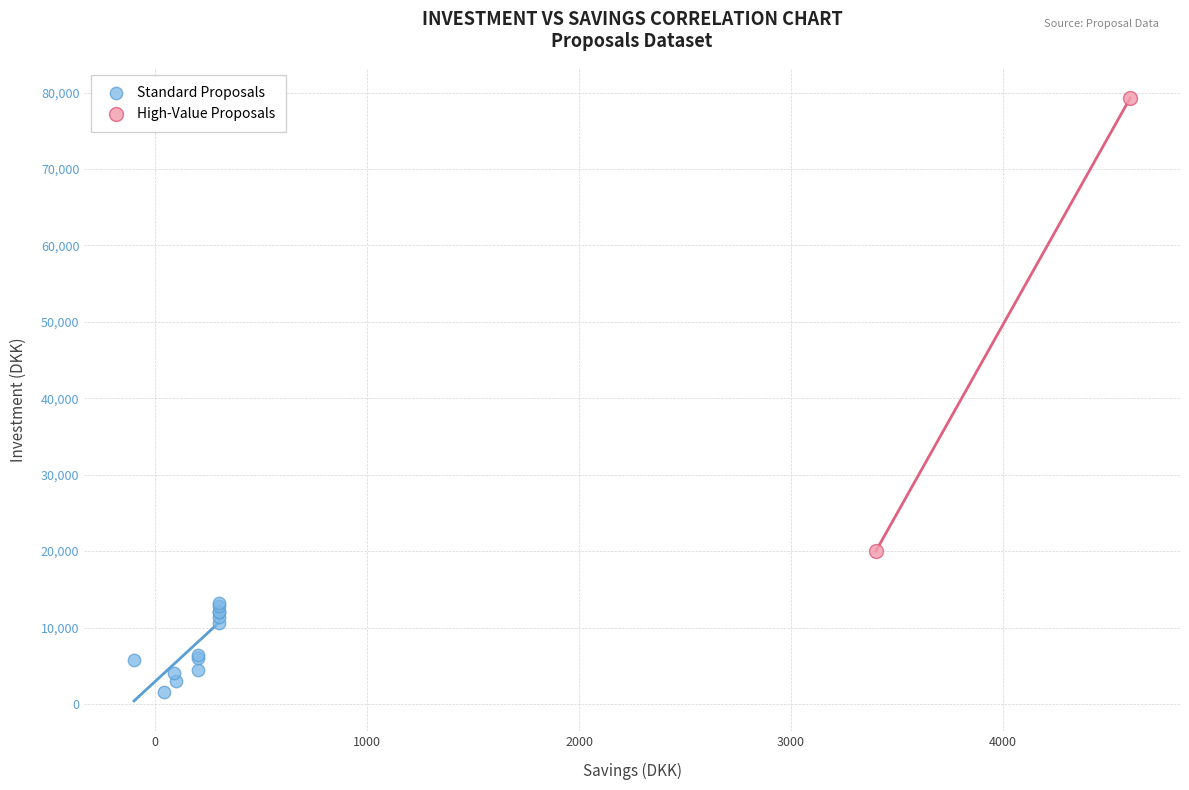

Which series reaches the maximum Y coordinate?

High-Value Proposals